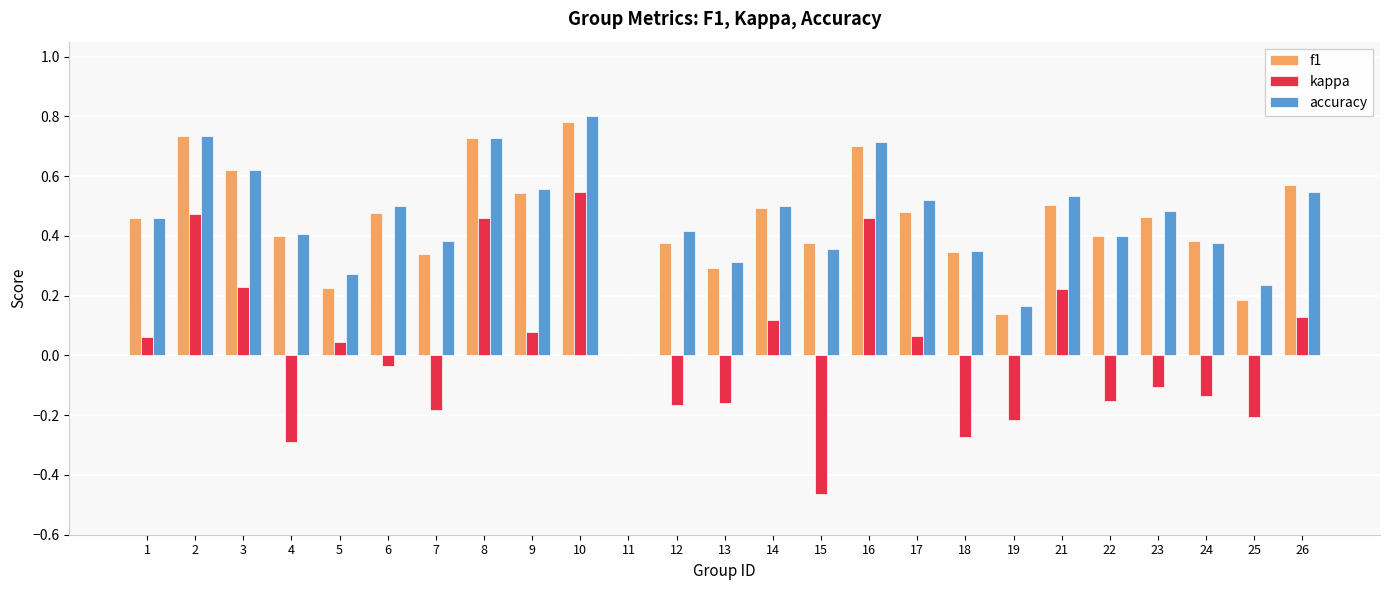

Which series changed the most between 6 and 16?

kappa